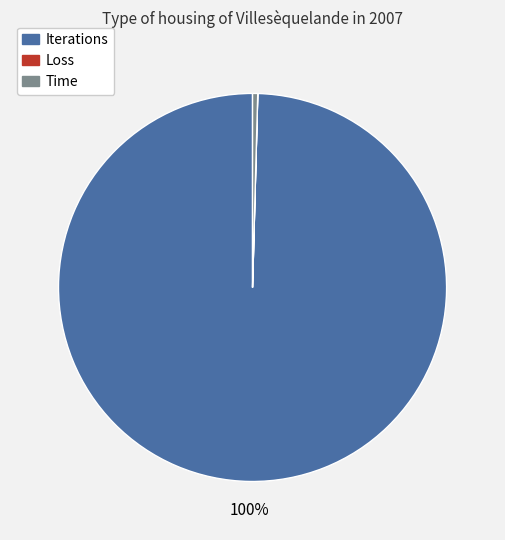

What is the largest slice in the pie chart?

Iterations